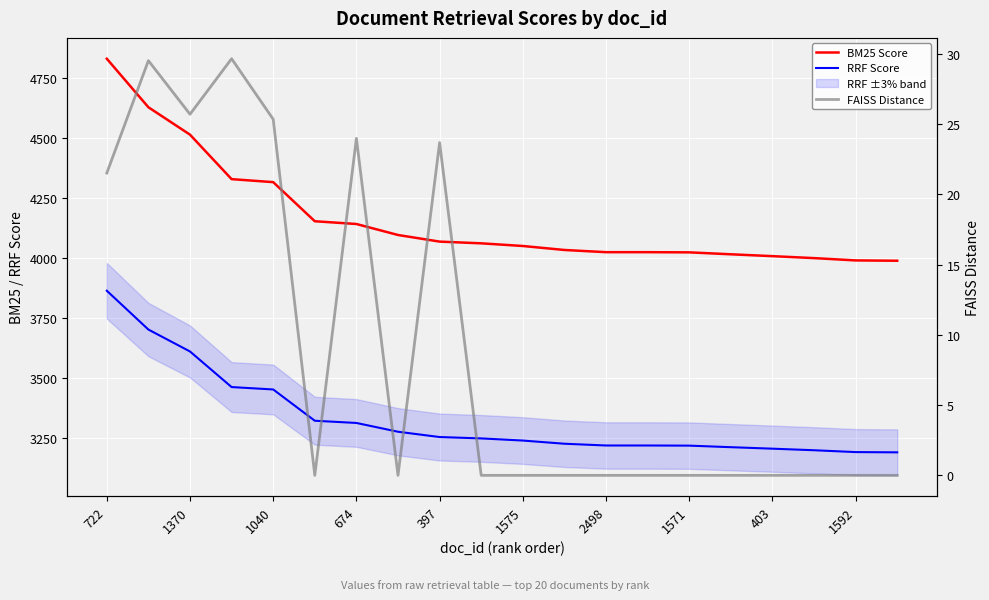

Which has a higher value, 11 or 2498?

2498